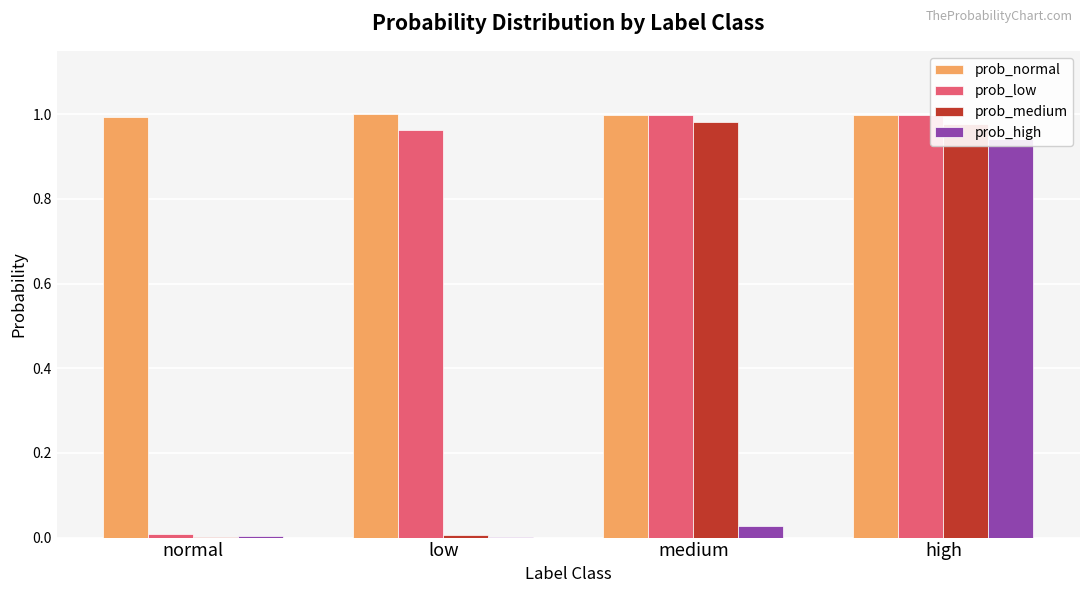

Does the chart contain any negative values?

No